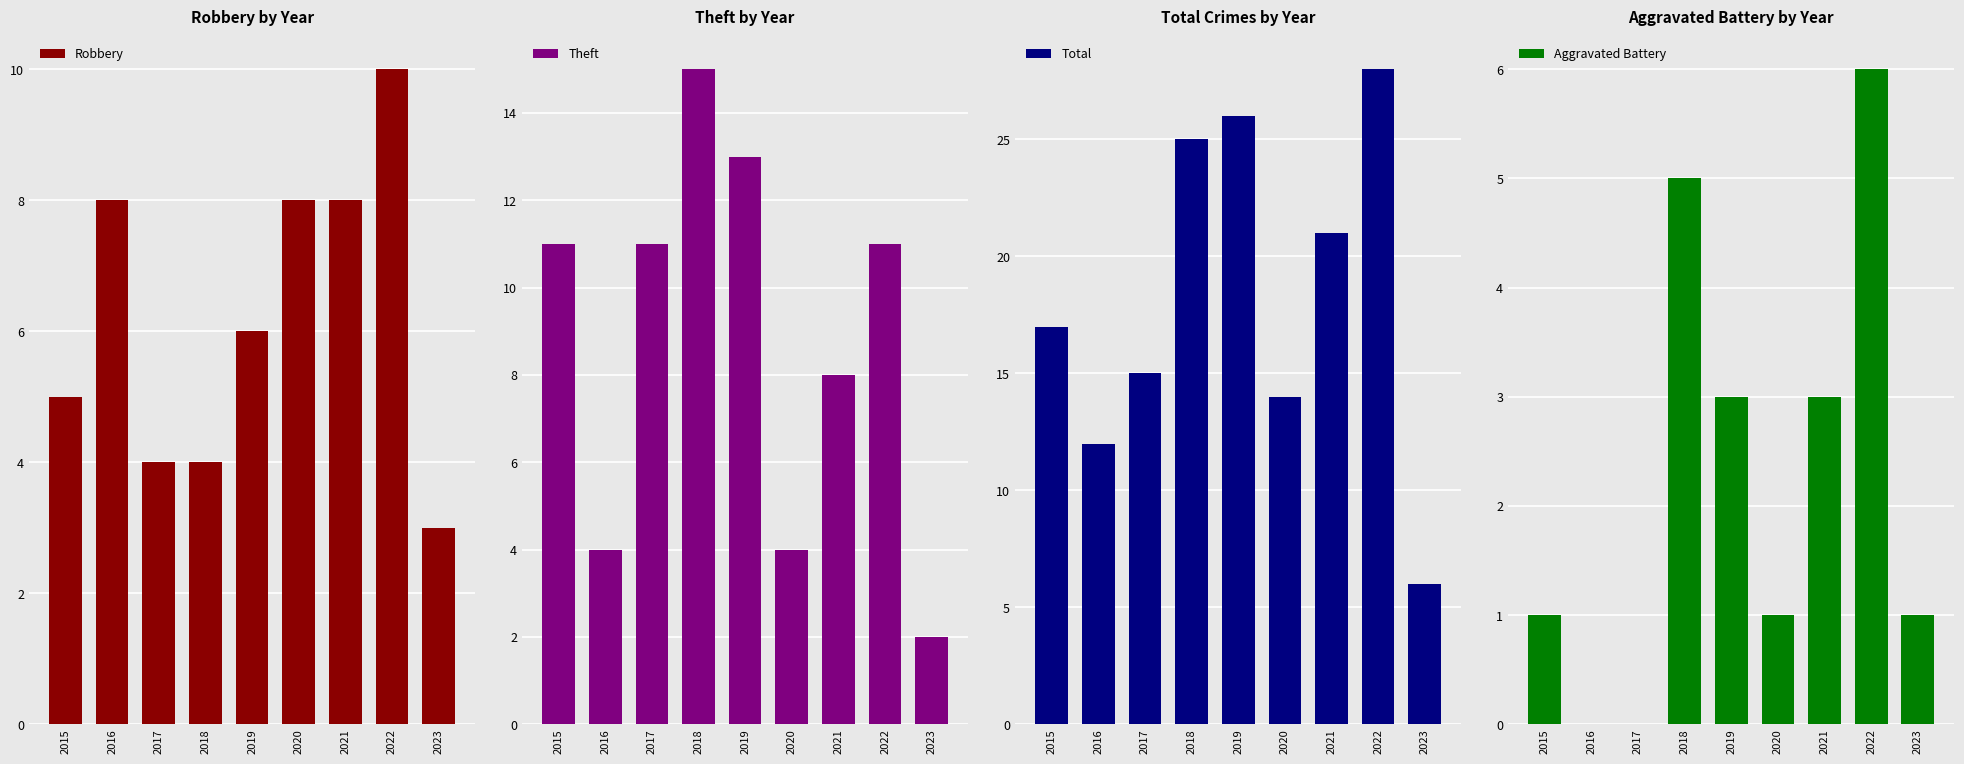

How many bars are there in total?

36